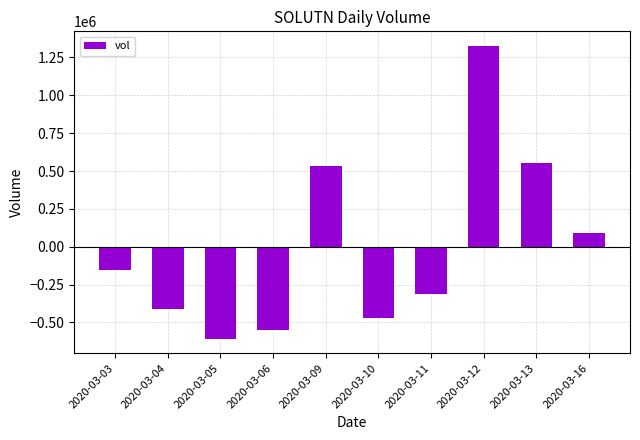

Reading left to right, what are all the values shown in this chart?

2020-03-03=-151300	2020-03-04=-410300	2020-03-05=-607200	2020-03-06=-552200	2020-03-09=535200	2020-03-10=-470400	2020-03-11=-312200	2020-03-12=1325900	2020-03-13=552300	2020-03-16=90200